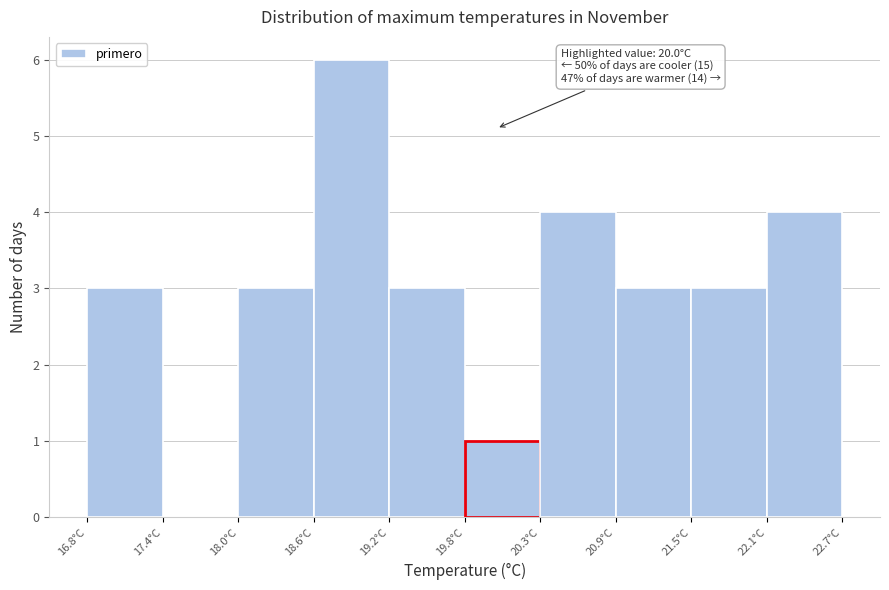

Over which range of the x-axis is the bar tallest?

18.57 to 19.16